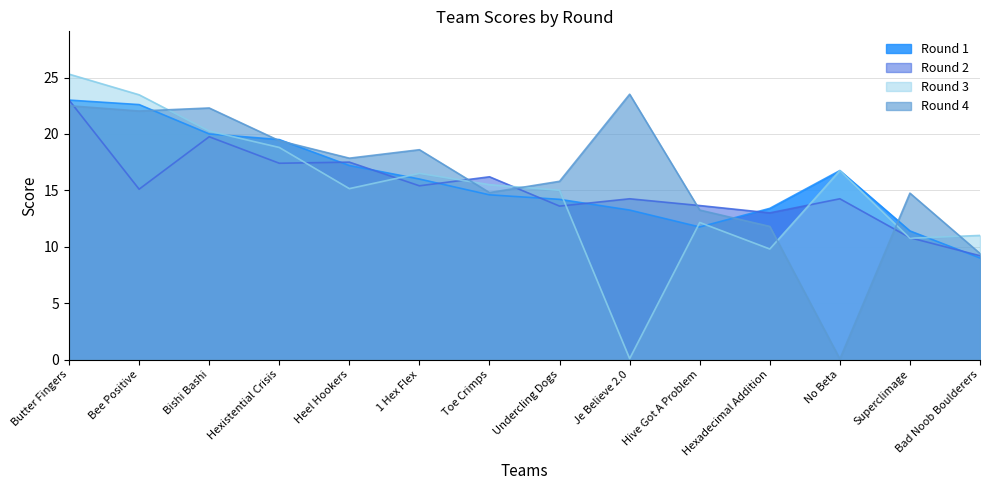

Which has a higher value, Superclimage or Bad Noob Boulderers?

Superclimage